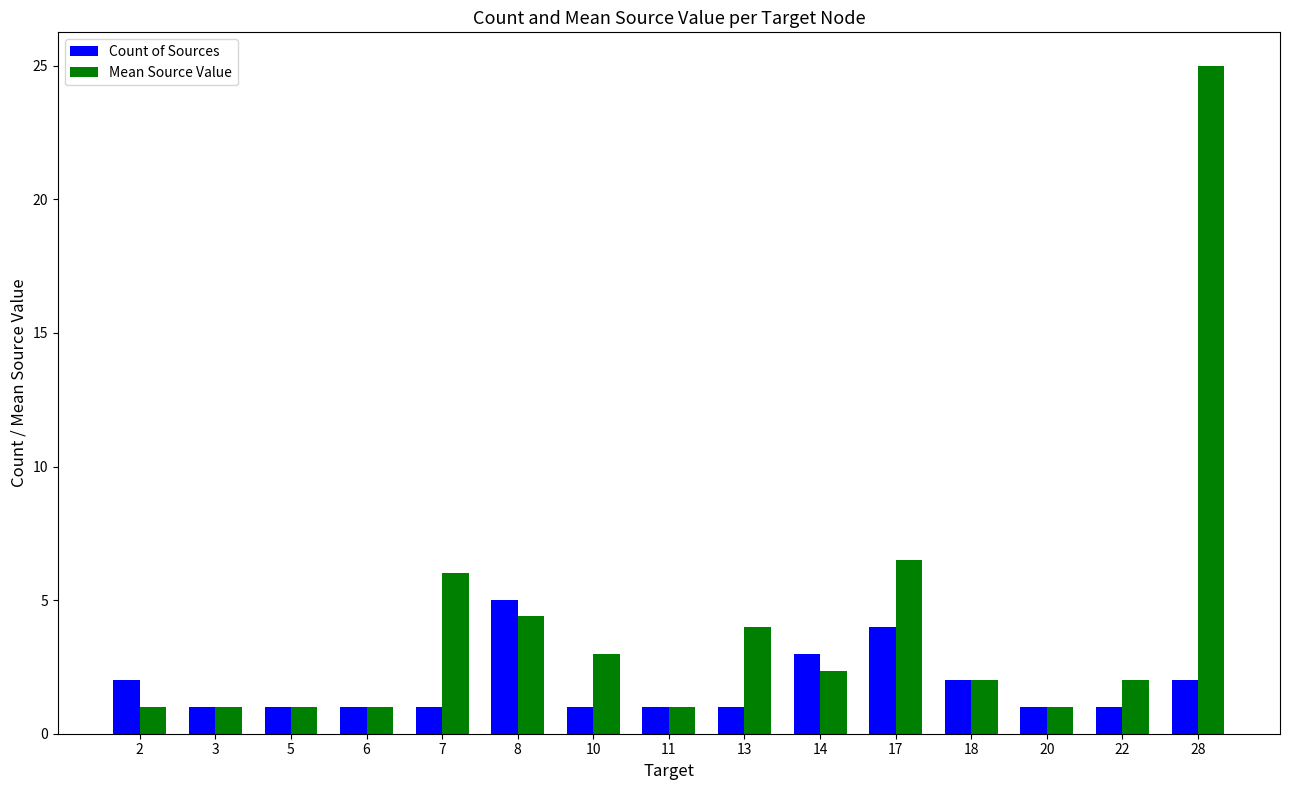

What are all the series names shown in the legend?

Count of Sources, Mean Source Value